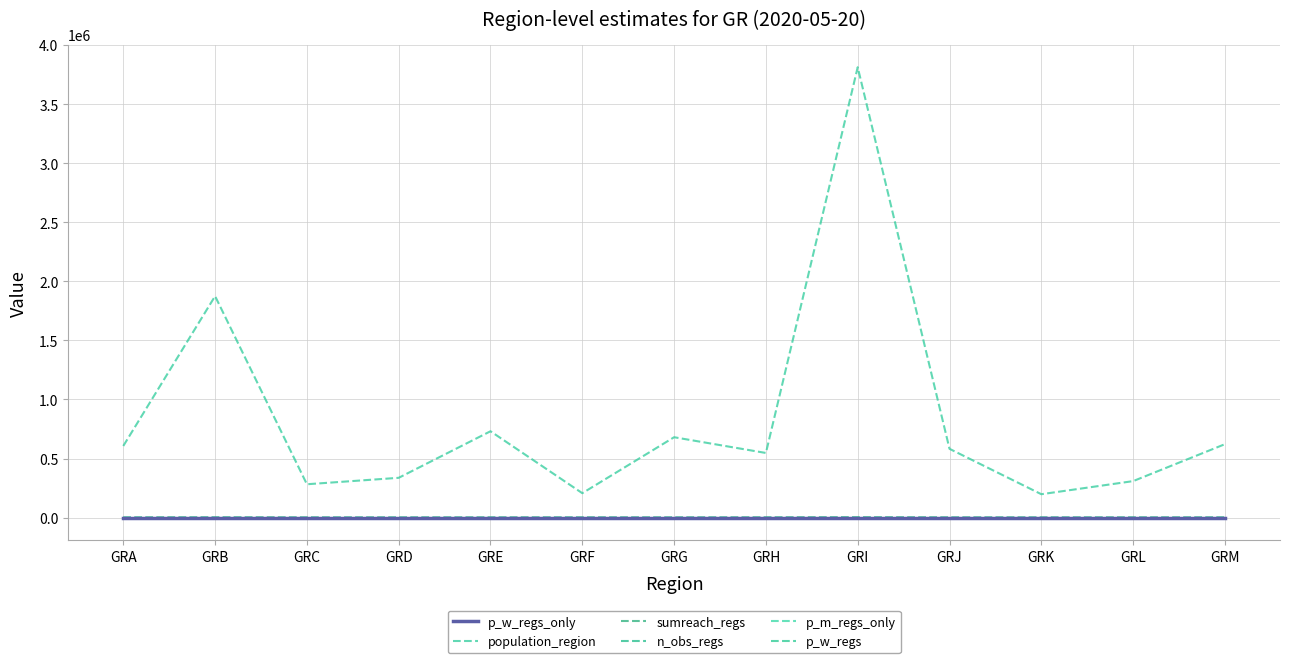

True or false: p_m_regs_only and n_obs_regs intersect in this chart.

False